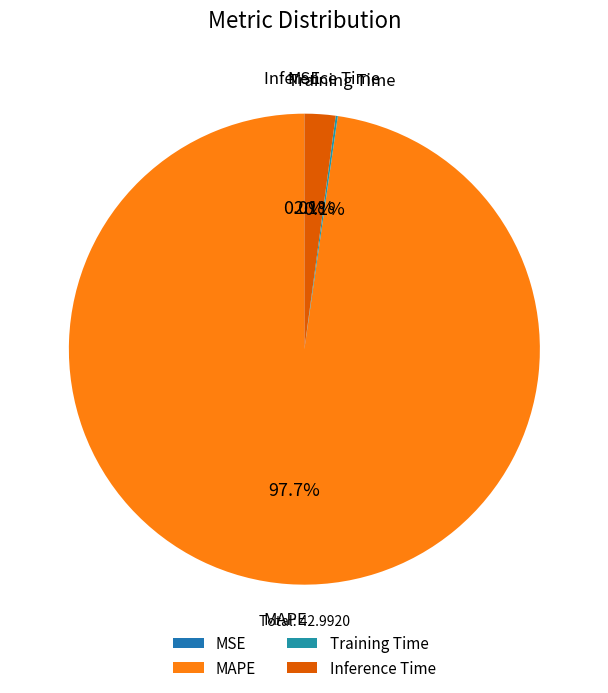

Does MAPE represent more than half of the total?

Yes